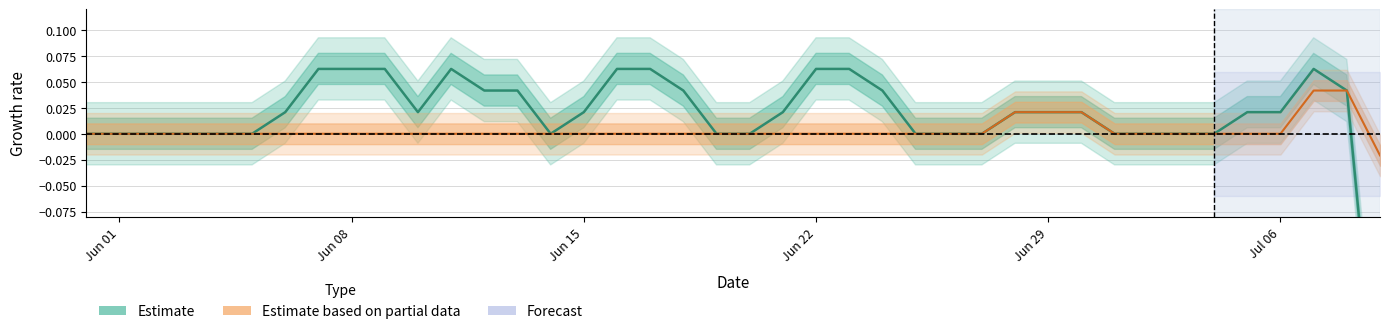

True or false: Estimate based on partial data has a value of 0.0 at Jul 06.

True